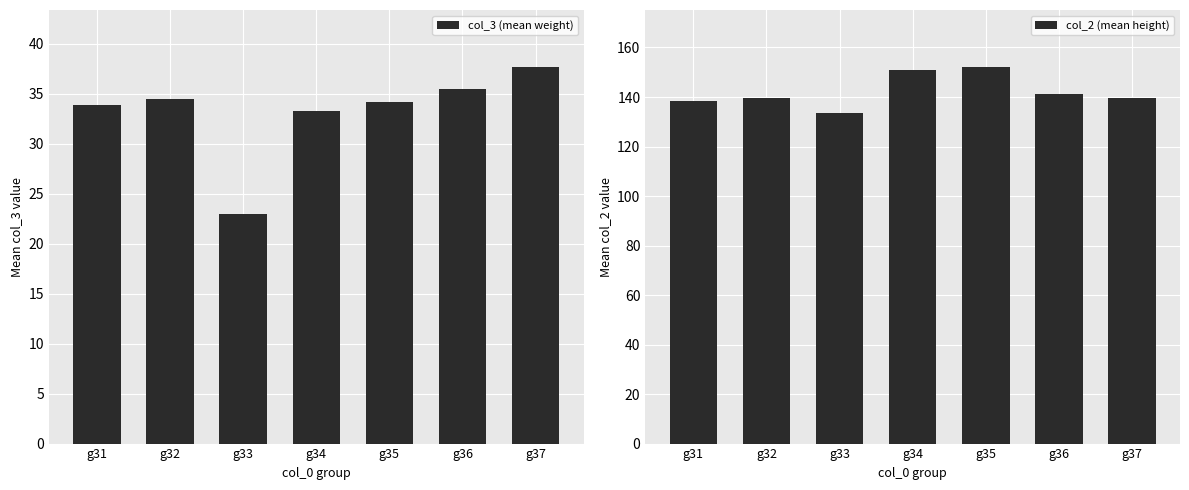

Which has a higher value, g34 or g37?

g37